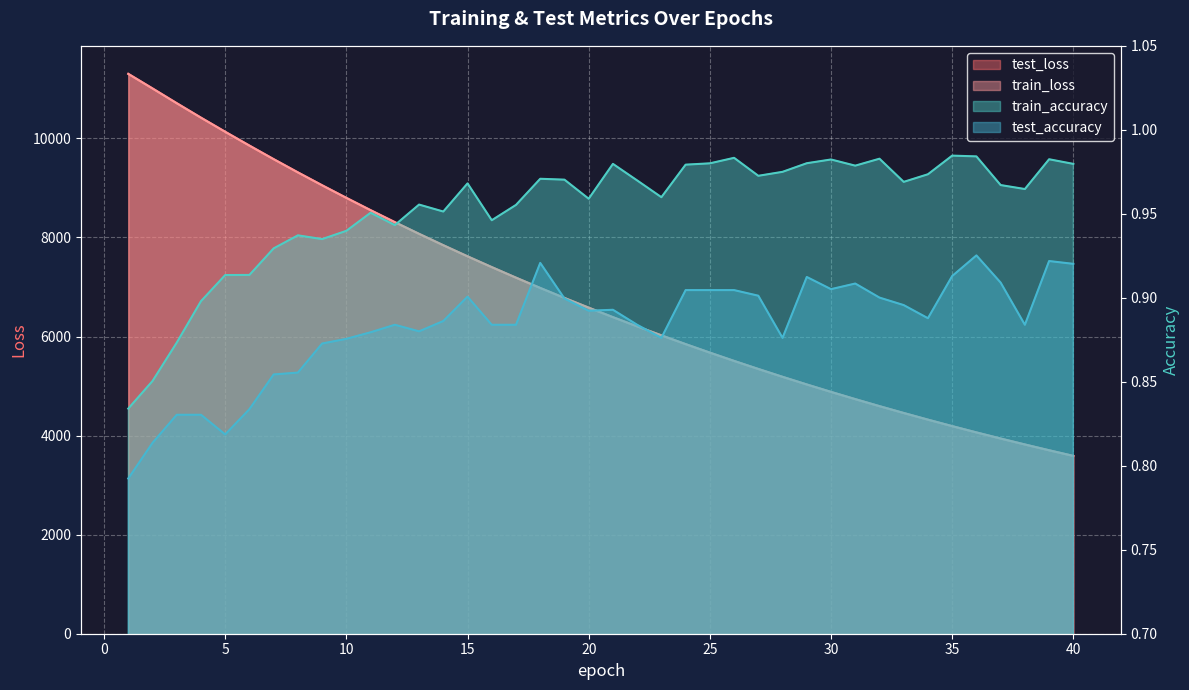

True or false: train_loss has a value of 6979.8 at 18.

True